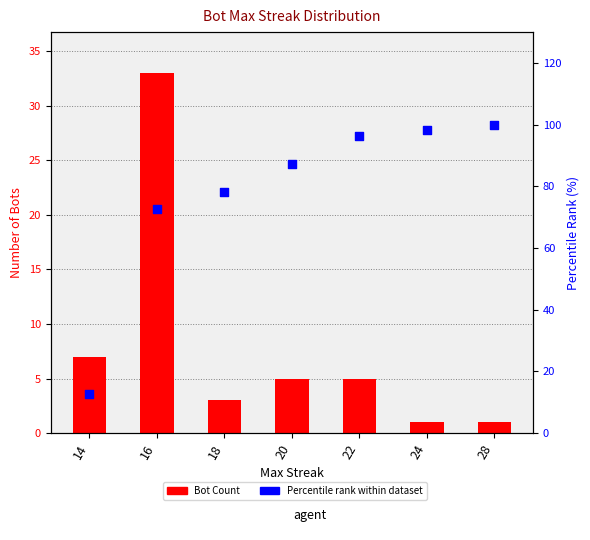

At how many categories does at least one series exceed 5?

7